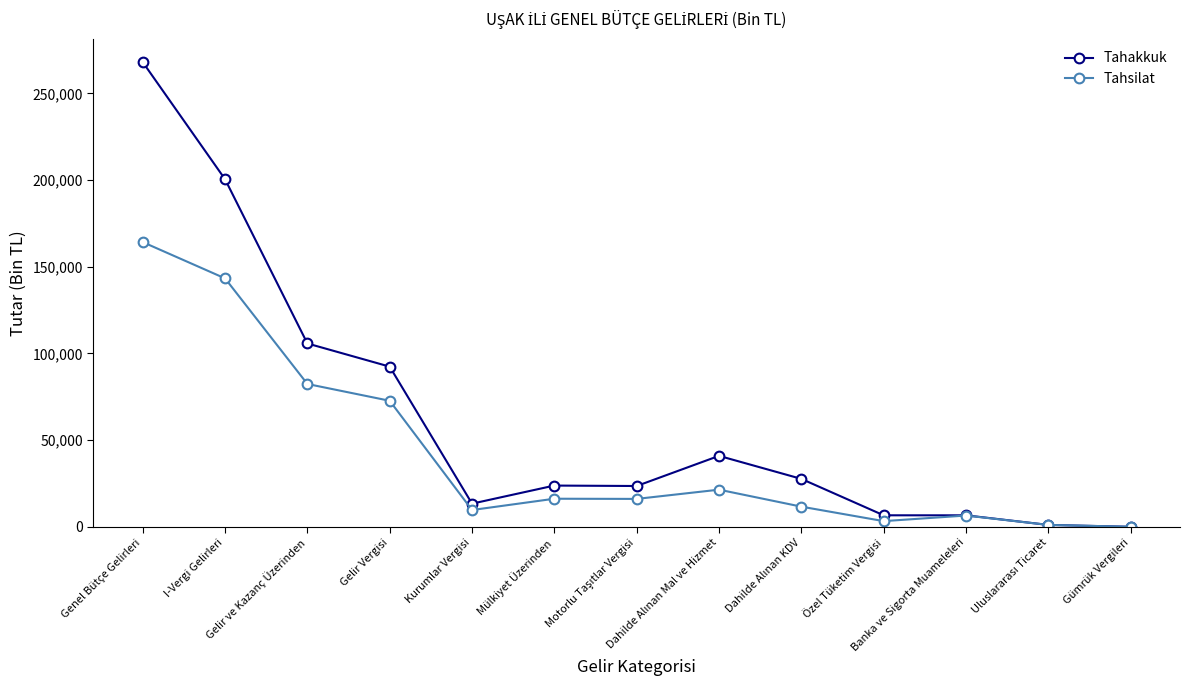

True or false: Tahakkuk has more than 1 points higher than both neighbors.

True